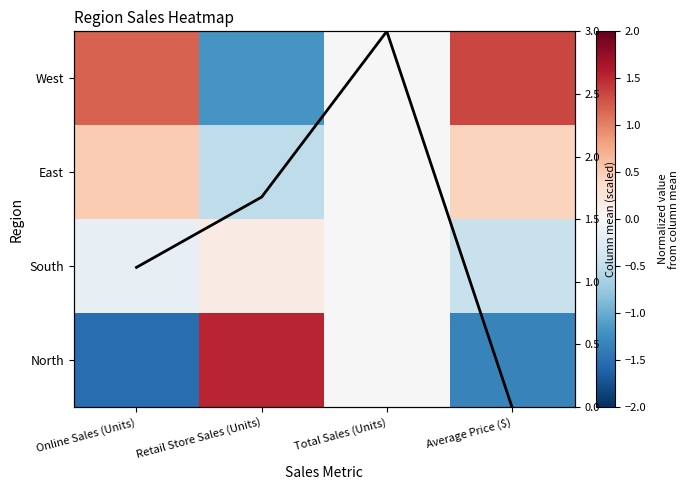

Which has a higher value, Retail Store Sales (Units) or Average Price ($)?

Retail Store Sales (Units)